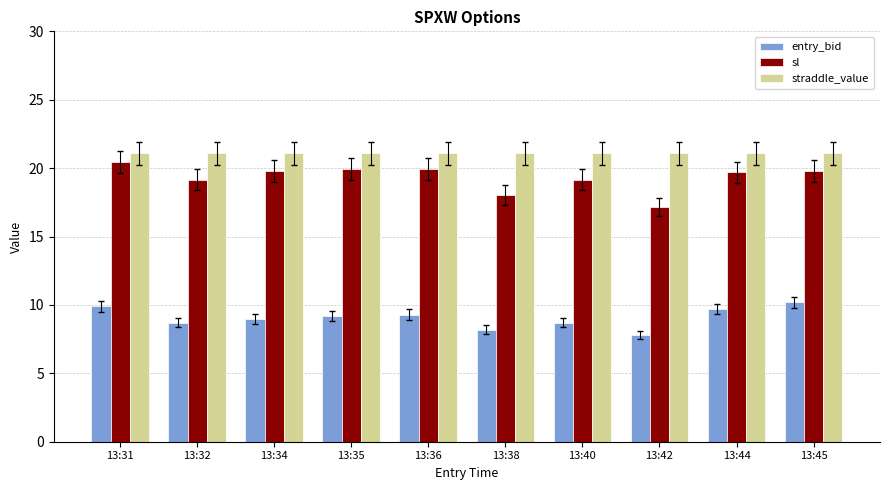

True or false: sl has a value of 19.9 at 13:35.

True